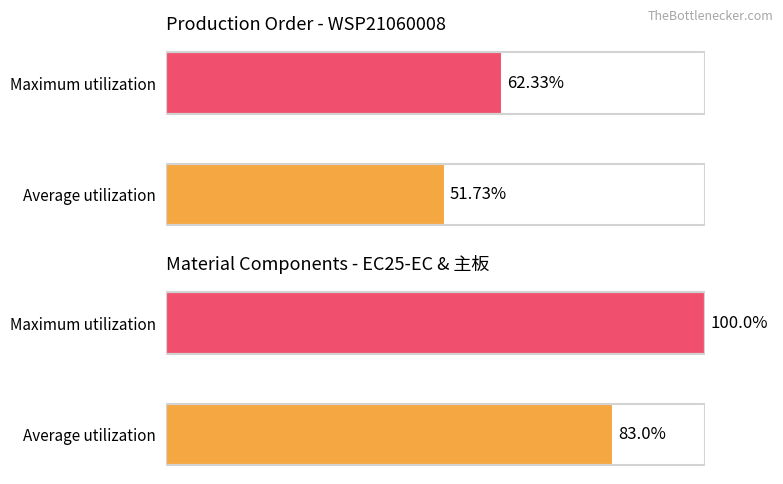

What is the sum of the values at Maximum utilization and Average utilization?

183